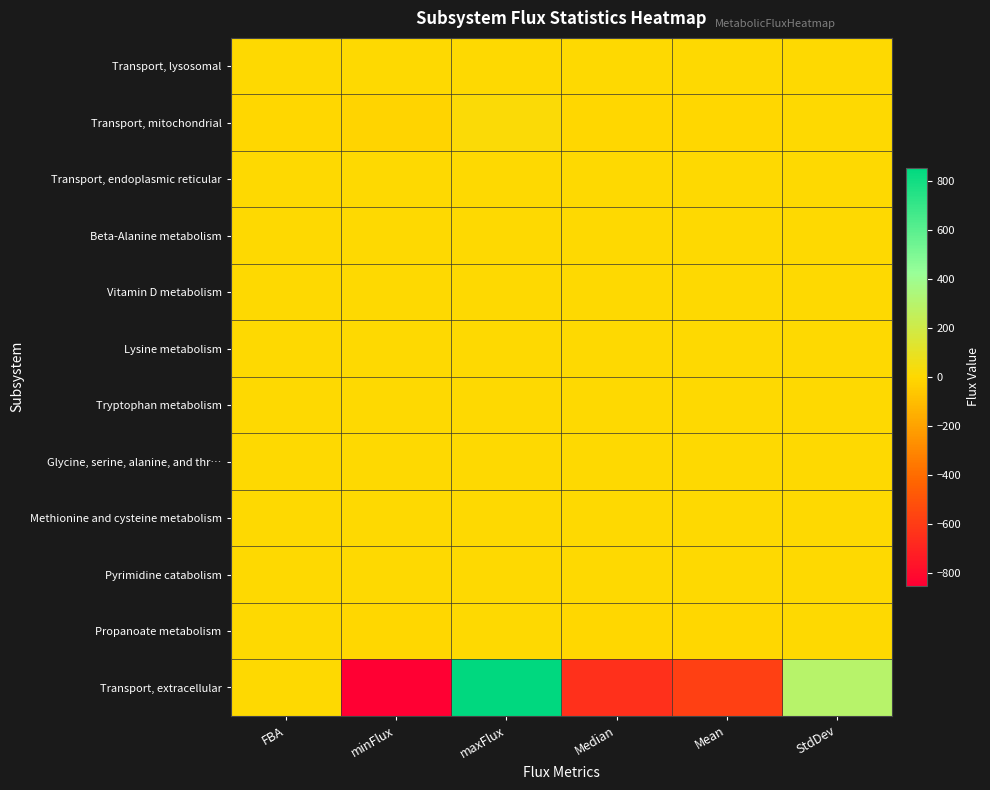

Reading left to right, extract all data points from this chart.

Transport, lysosomal: FBA=0.0	minFlux=0.0	maxFlux=0.0	Median=0.0	Mean=0.0	StdDev=0.0
Transport, mitochondrial: FBA=-0.3	minFlux=-16.8	maxFlux=17.6	Median=-0.3	Mean=-0.3	StdDev=0.2
Transport, endoplasmic reticular: FBA=0.0	minFlux=0.0	maxFlux=0.0	Median=0.0	Mean=0.0	StdDev=0.0
Beta-Alanine metabolism: FBA=0.0	minFlux=0.0	maxFlux=0.0	Median=0.0	Mean=0.0	StdDev=0.0
Vitamin D metabolism: FBA=0.0	minFlux=0.0	maxFlux=0.0	Median=0.0	Mean=0.0	StdDev=0.0
Lysine metabolism: FBA=0.0	minFlux=0.0	maxFlux=0.2	Median=0.1	Mean=0.1	StdDev=0.1
Tryptophan metabolism: FBA=0.0	minFlux=0.0	maxFlux=0.0	Median=0.0	Mean=0.0	StdDev=0.0
Glycine, serine, alanine, and thr…: FBA=0.0	minFlux=0.0	maxFlux=0.0	Median=0.0	Mean=0.0	StdDev=0.0
Methionine and cysteine metabolism: FBA=0.0	minFlux=0.0	maxFlux=0.0	Median=0.0	Mean=0.0	StdDev=0.0
Pyrimidine catabolism: FBA=0.0	minFlux=0.0	maxFlux=0.0	Median=0.0	Mean=0.0	StdDev=0.0
Propanoate metabolism: FBA=0.0	minFlux=-4.1	maxFlux=0.0	Median=-0.2	Mean=-0.2	StdDev=0.2
Transport, extracellular: FBA=0.0	minFlux=-1000.0	maxFlux=1000.0	Median=-646.5	Mean=-584.0	StdDev=295.5